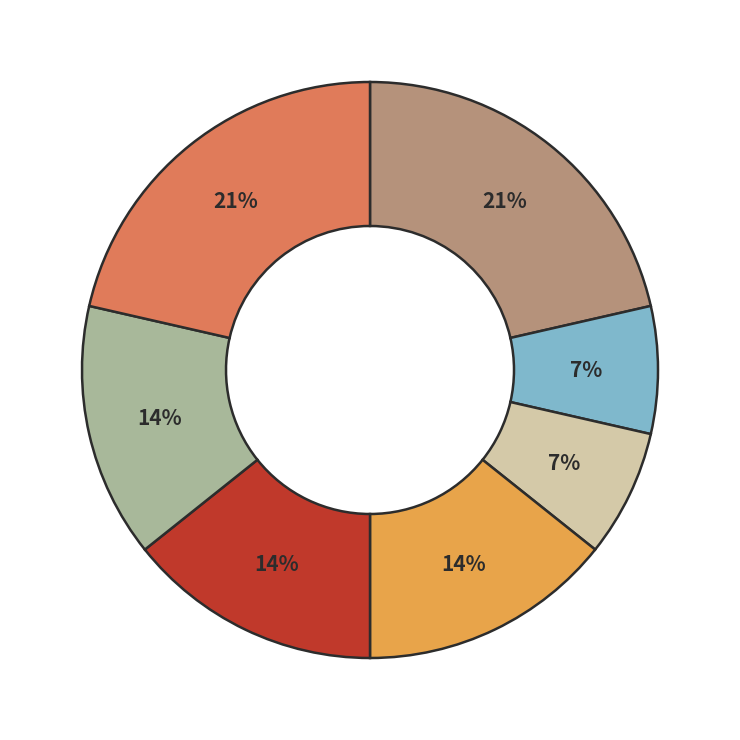

Is there a majority slice in this chart?

No